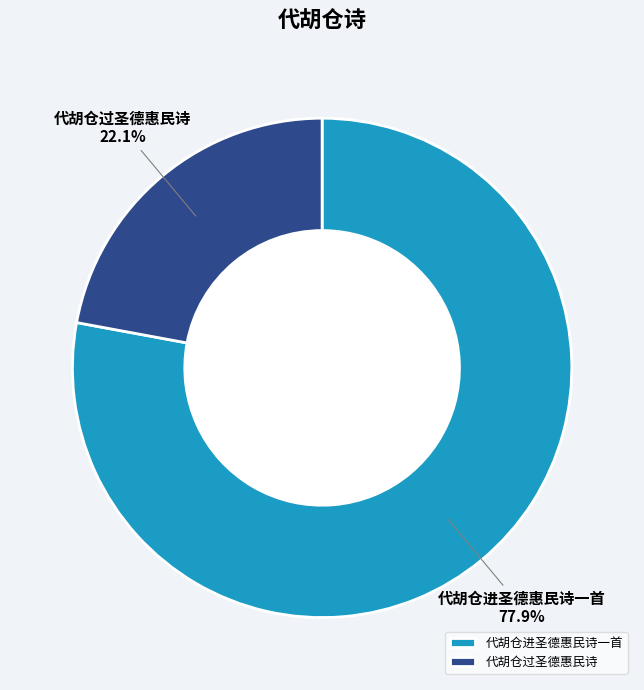

True or false: 代胡仓过圣德惠民诗 accounts for 22% of the total.

True